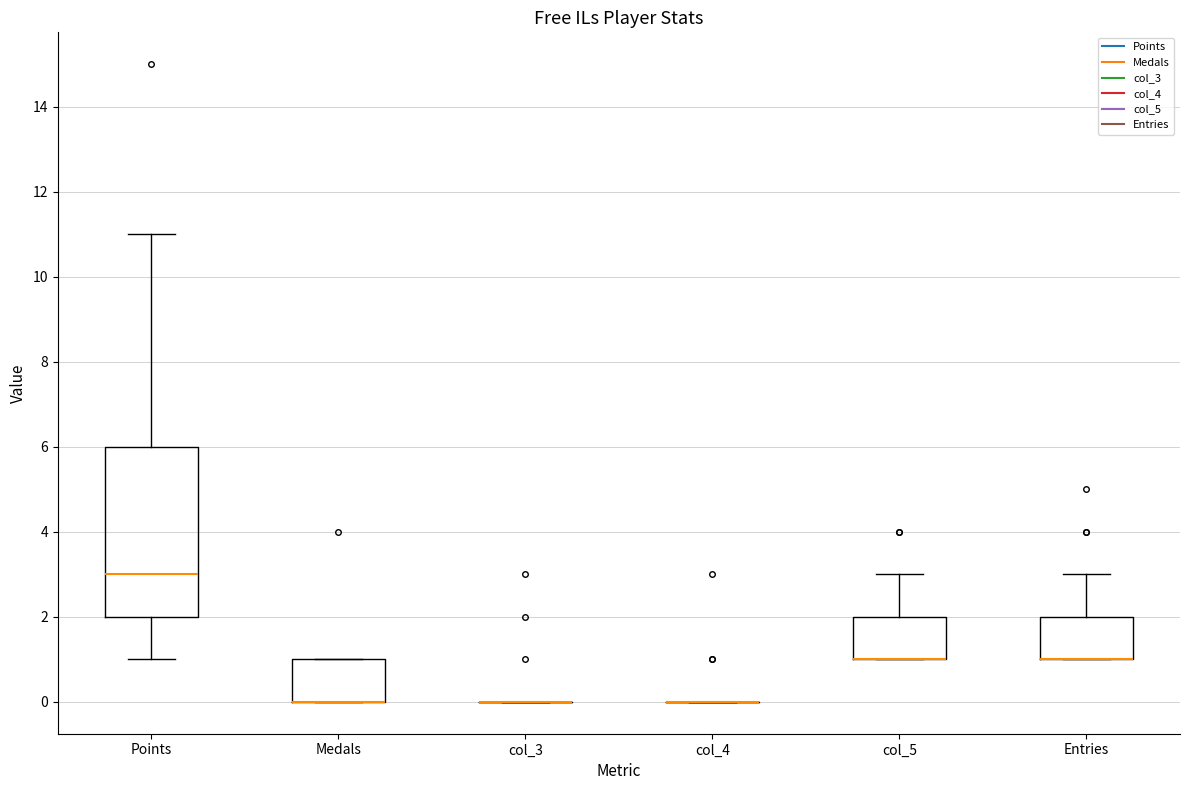

Reading left to right, transcribe this box plot: for each box, give where its median line is, the range the box spans, and where its two whiskers end, as read against the y-axis. The values are not printed on the chart, so give them approximately, as read against the axis.

Points: median 3, box 2 to 6, whiskers 1 to 11
Medals: median 0 (drawn on the box's lower edge), box 0 to 1, whiskers 0 to 1
col_3: box collapsed to a line at 0, whiskers 0 to 0
col_4: box collapsed to a line at 0, whiskers 0 to 0
col_5: median 1 (drawn on the box's lower edge), box 1 to 2, whiskers 1 to 3
Entries: median 1 (drawn on the box's lower edge), box 1 to 2, whiskers 1 to 3